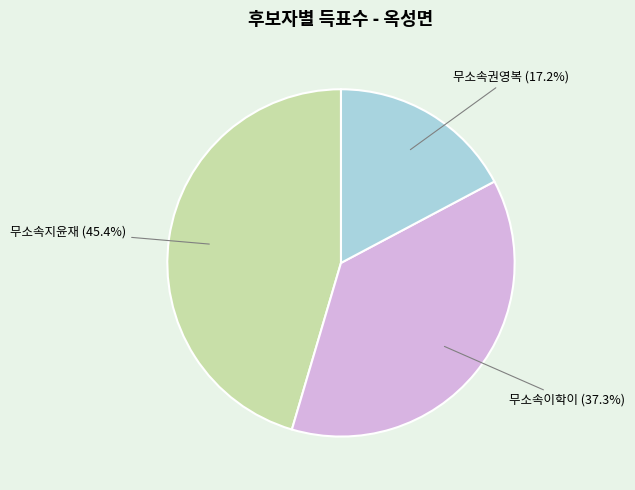

What portion of the pie excludes 무소속지윤재?

54.6%